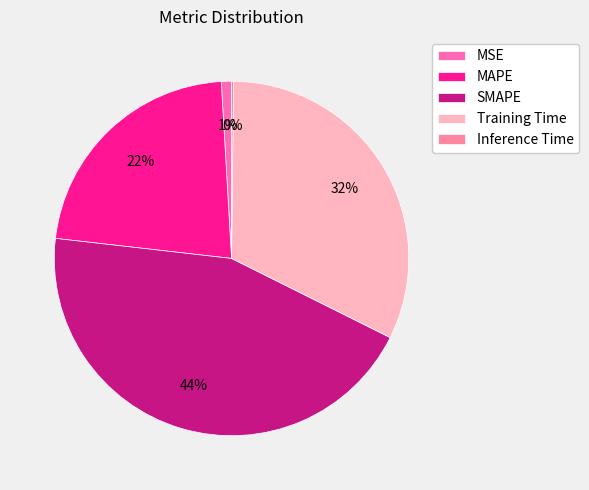

How many slices are in this pie chart?

5